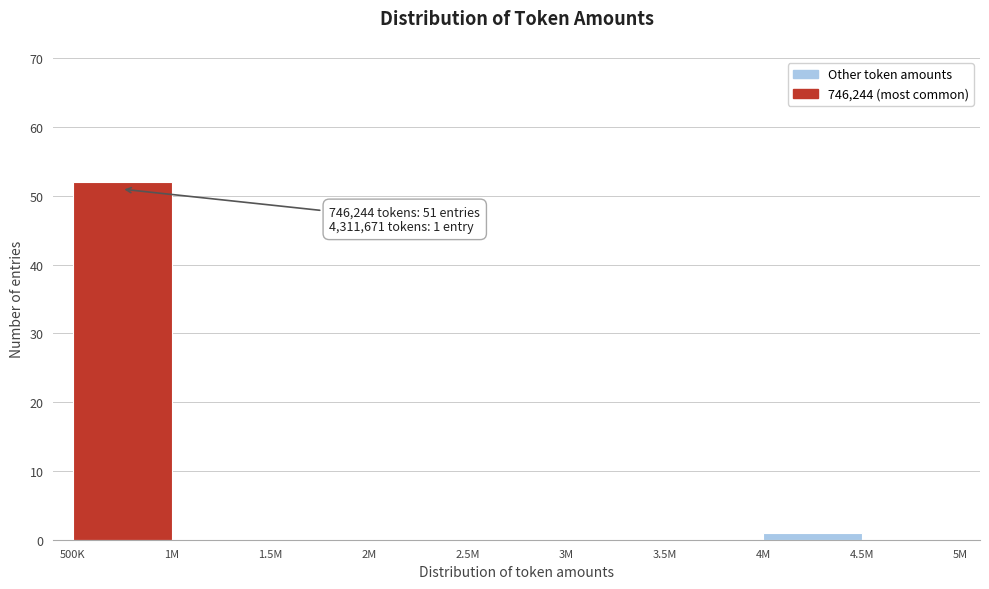

Reading left to right, transcribe all the data shown in this chart.

500K=52	1M=0	1.5M=0	2M=0	2.5M=0	3M=0	3.5M=0	4M=1	4.5M=0